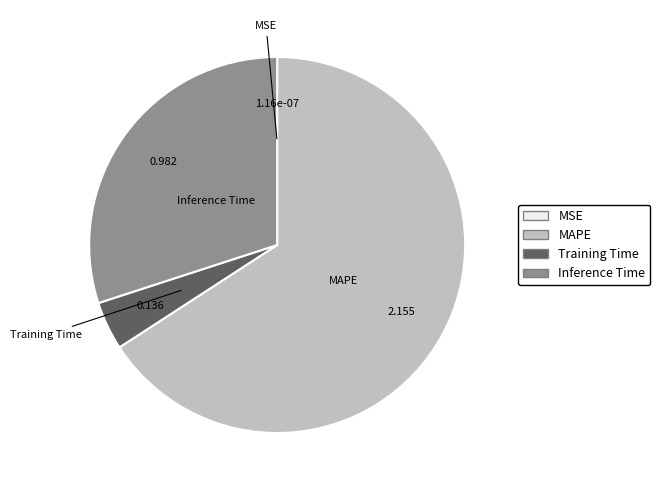

Is there any slice that represents more than half of the pie?

Yes